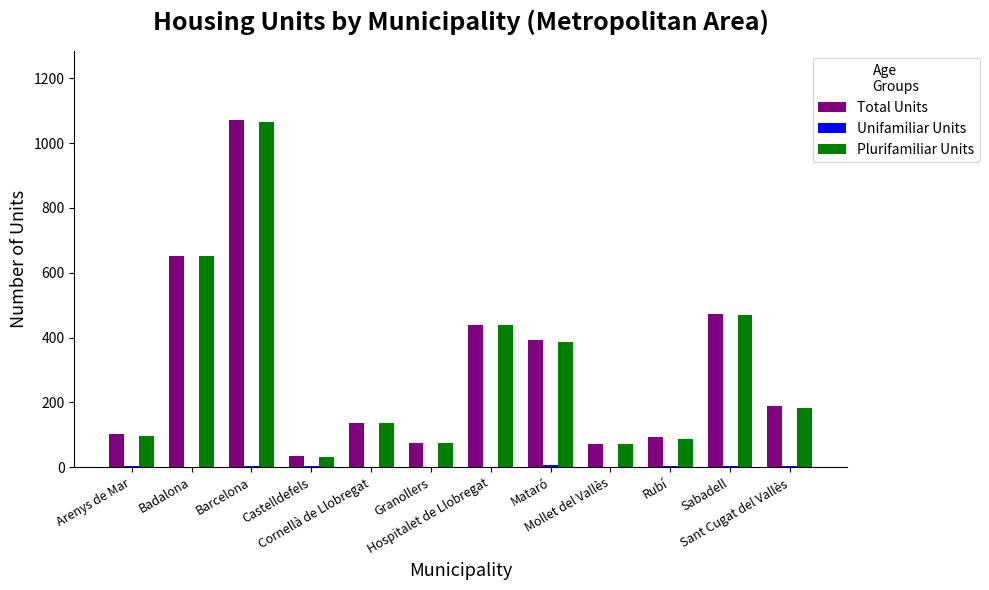

The Plurifamiliar Units series shows 386 at Mataró. True or false?

True